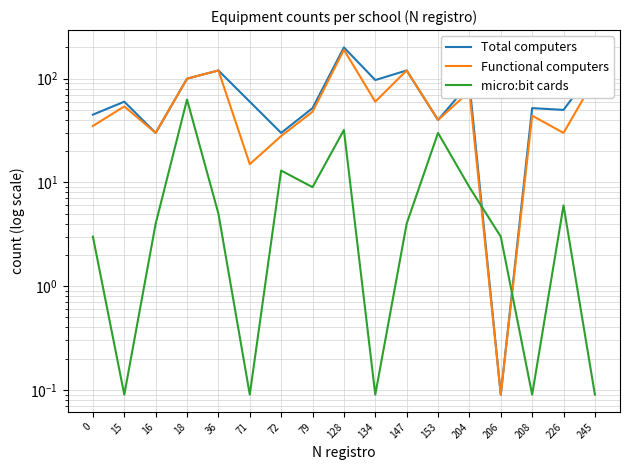

Between 15 and 153, which is larger?

15